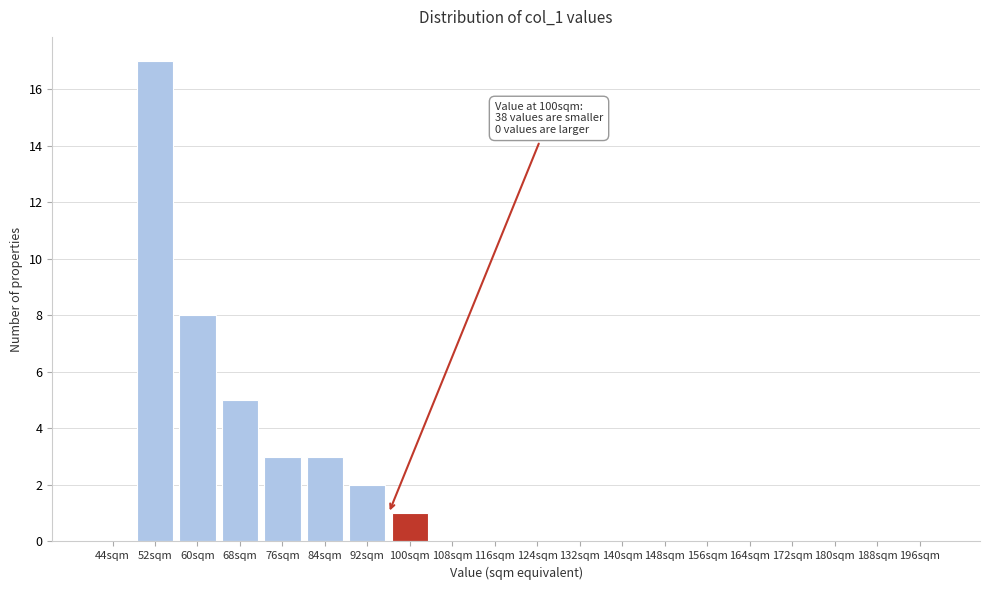

Reading left to right, what are all the values shown in this chart?

44sqm=0	52sqm=17	60sqm=8	68sqm=5	76sqm=3	84sqm=3	92sqm=2	100sqm=1	108sqm=0	116sqm=0	124sqm=0	132sqm=0	140sqm=0	148sqm=0	156sqm=0	164sqm=0	172sqm=0	180sqm=0	188sqm=0	196sqm=0